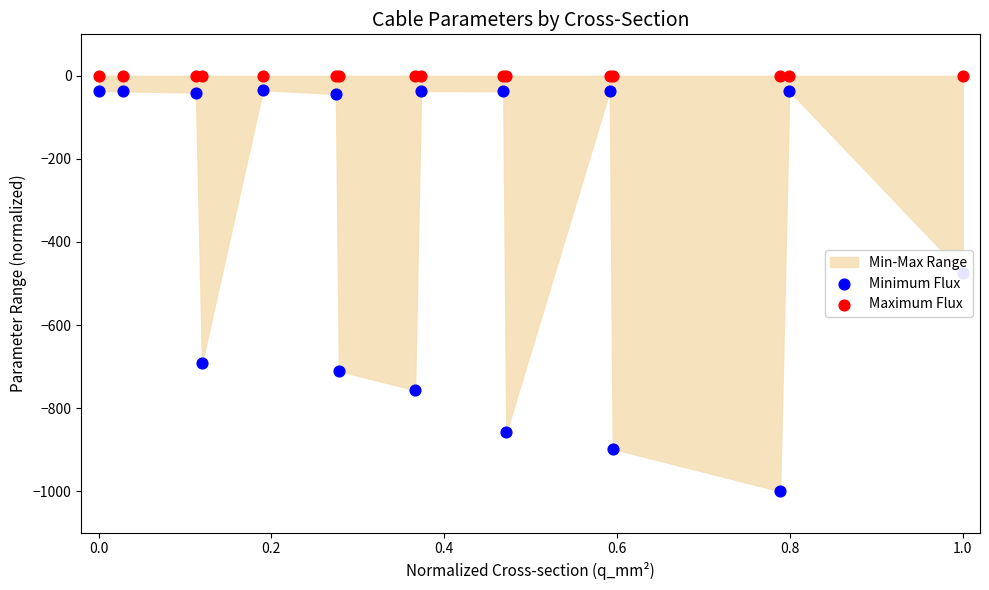

At how many categories does at least one series exceed -967?

16